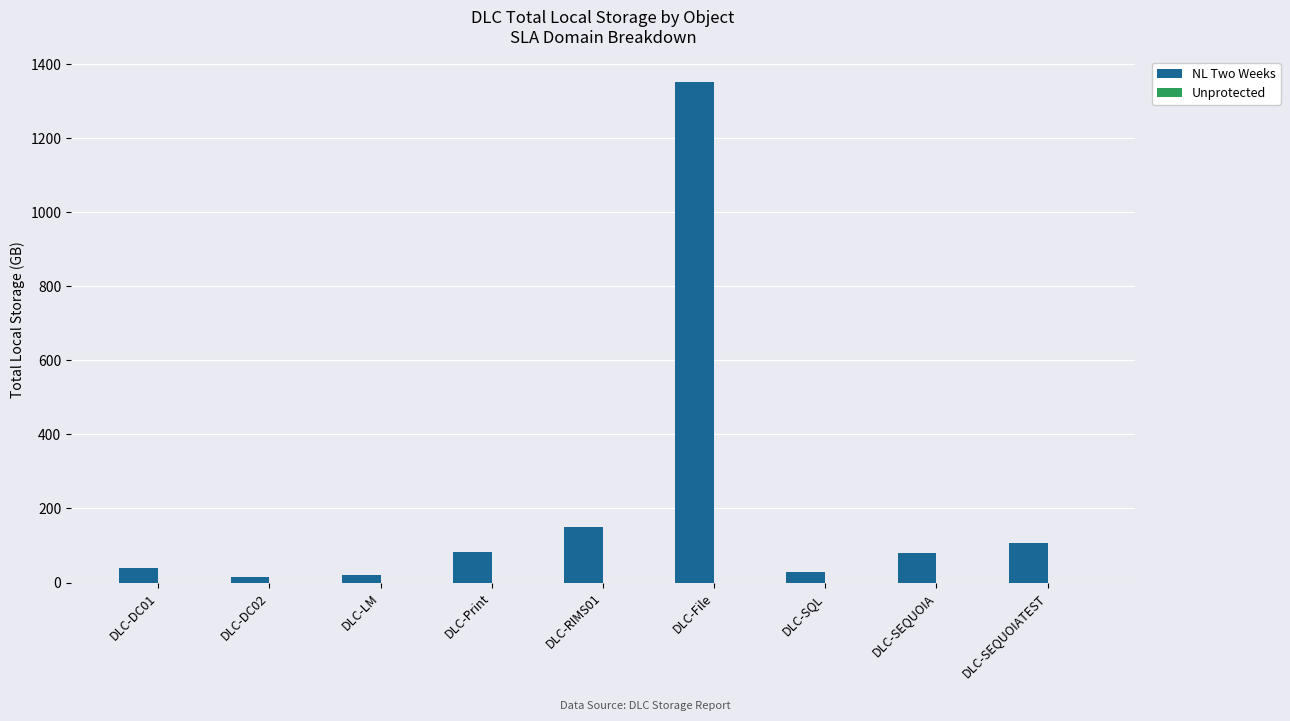

Which has a higher value, DLC-Print or DLC-DC02?

DLC-Print